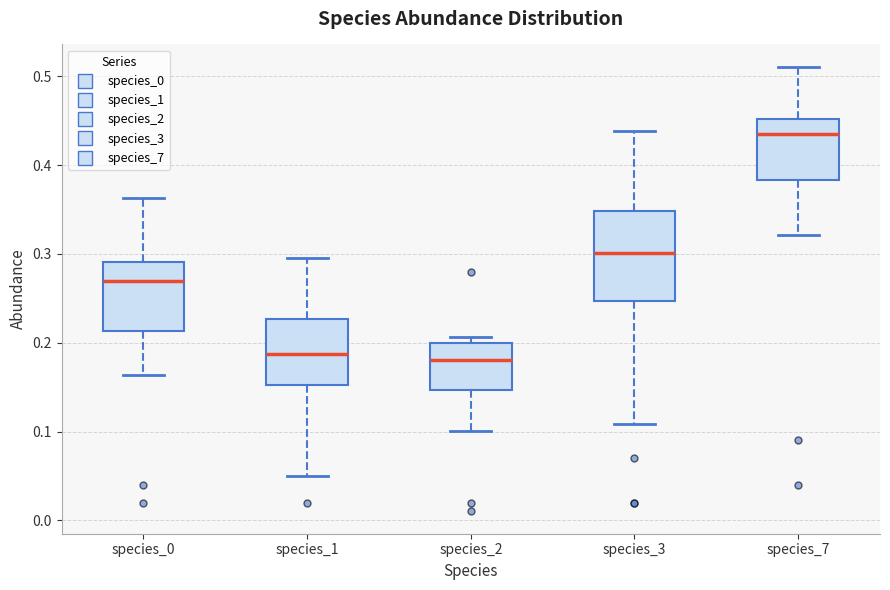

Where is the upper edge of the box for species_1 on the y-axis? The values are not printed on the chart, so give them approximately, as read against the axis.

0.23